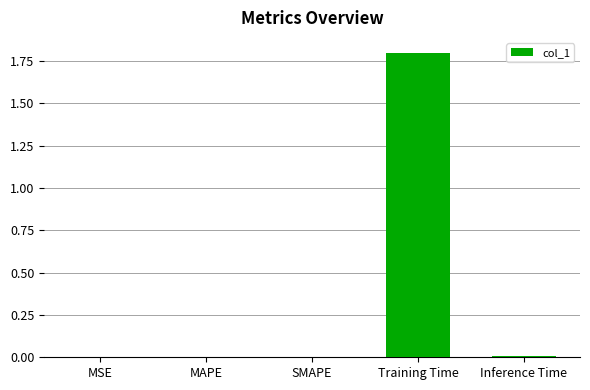

How many distinct data groups are displayed?

1